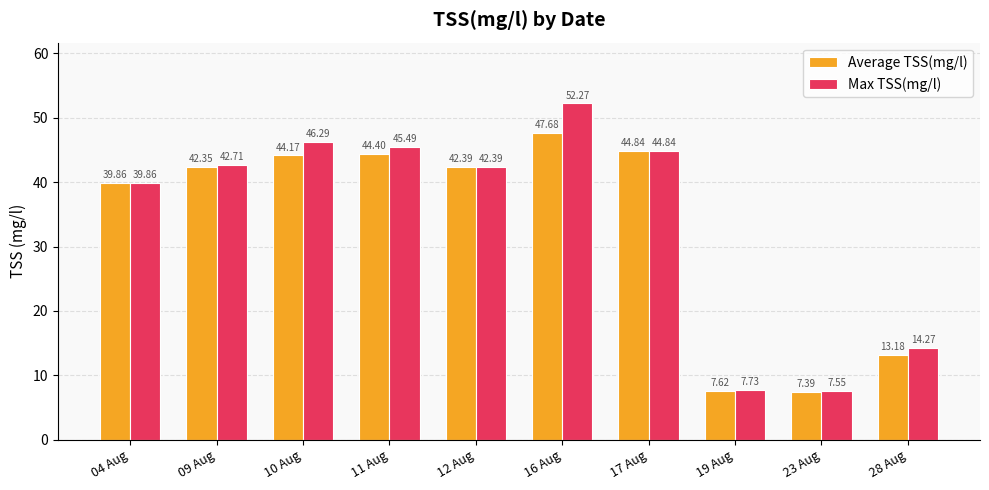

At 09 Aug, list the series in order from smallest to largest.

Average TSS(mg/l), Max TSS(mg/l)